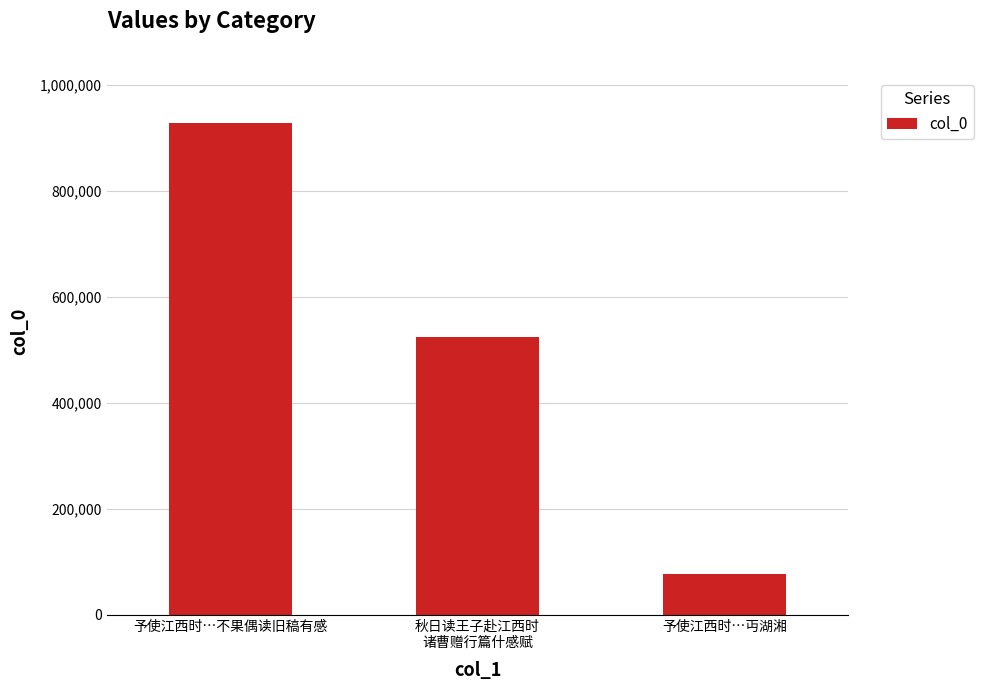

Which has a higher value, 秋日读王子赴江西时
诸曹赠行篇什感赋 or 予使江西时…不果偶读旧稿有感?

予使江西时…不果偶读旧稿有感